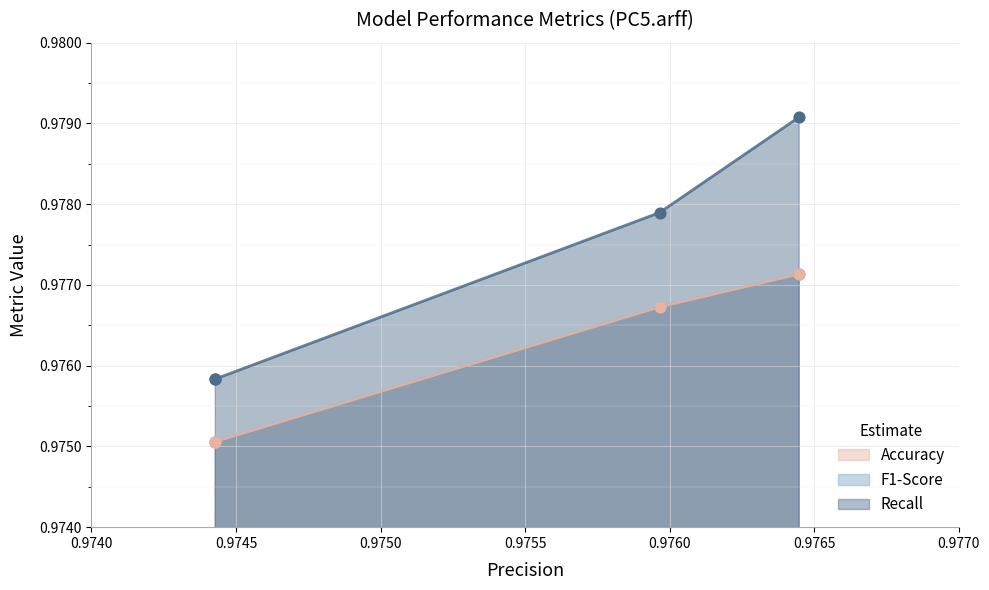

Which series has the widest spread of Y values?

Recall